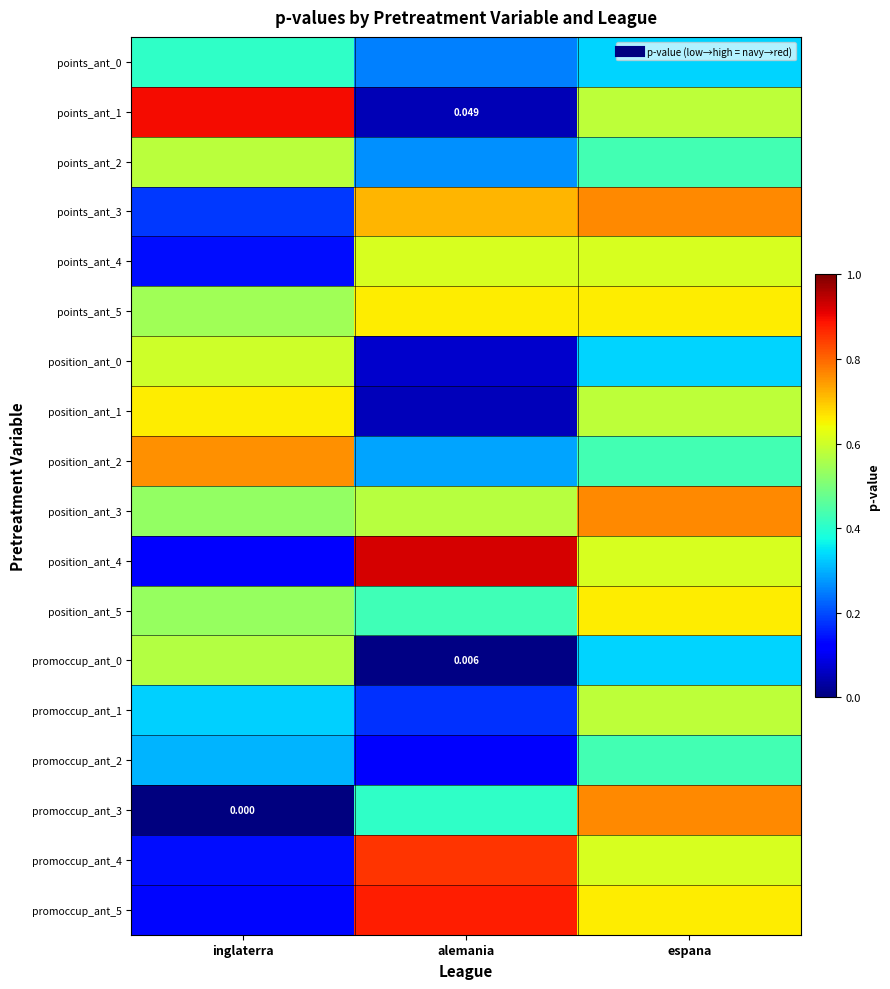

At espana, list the series in order from smallest to largest.

points_ant_0, position_ant_0, promoccup_ant_0, points_ant_2, position_ant_2, promoccup_ant_2, points_ant_1, position_ant_1, promoccup_ant_1, points_ant_4, position_ant_4, promoccup_ant_4, points_ant_5, position_ant_5, promoccup_ant_5, points_ant_3, position_ant_3, promoccup_ant_3